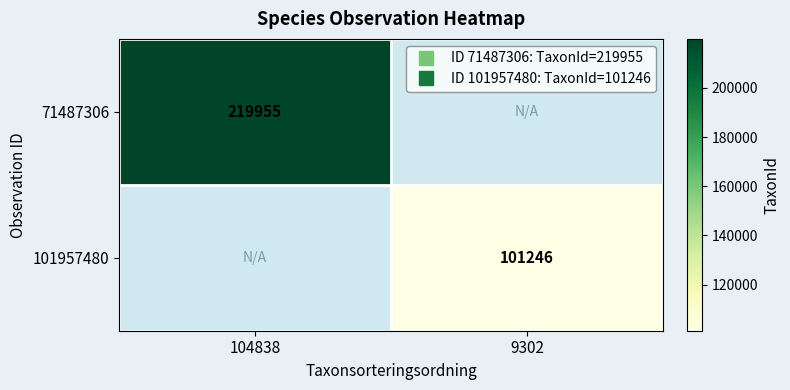

Rank the categories by 101957480 value from lowest to highest.

104838, 9302